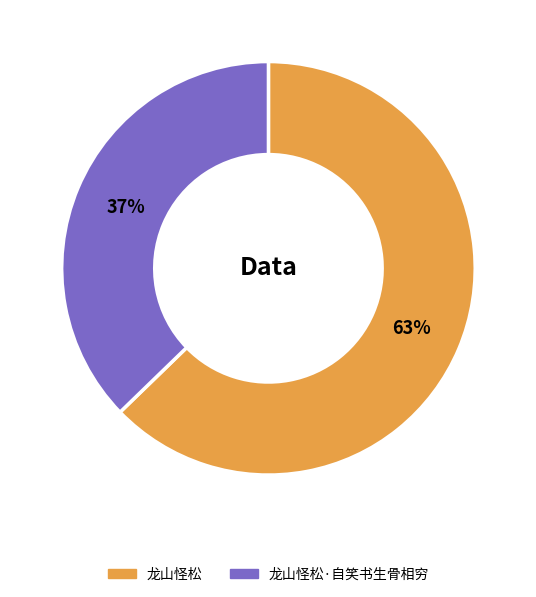

Is there any slice that represents more than half of the pie?

Yes